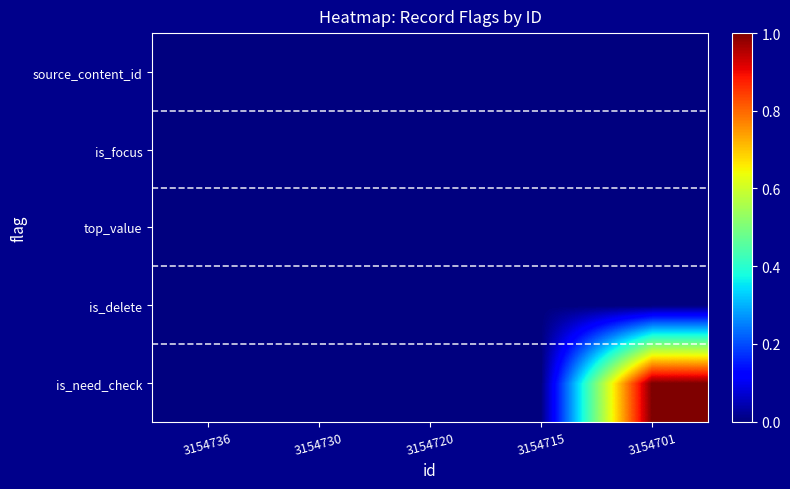

Reading right to left, what are all the values shown in this chart?

is_need_check: 3154701=1	3154715=0	3154720=0	3154730=0	3154736=0
is_delete: 3154701=0	3154715=0	3154720=0	3154730=0	3154736=0
top_value: 3154701=0	3154715=0	3154720=0	3154730=0	3154736=0
is_focus: 3154701=0	3154715=0	3154720=0	3154730=0	3154736=0
source_content_id: 3154701=0	3154715=0	3154720=0	3154730=0	3154736=0